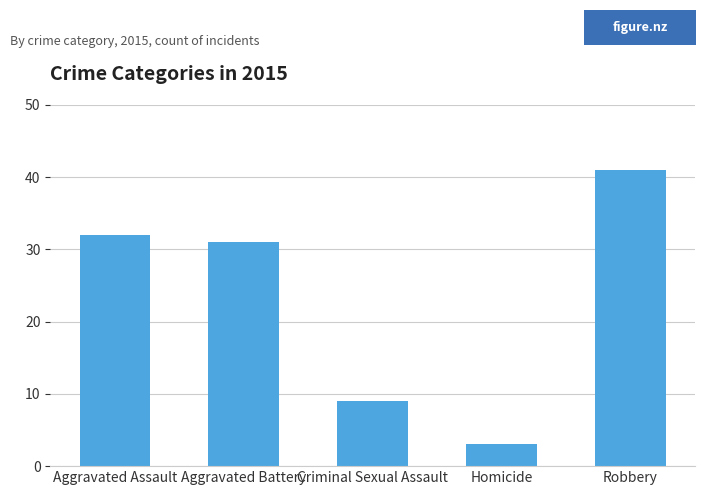

Which label corresponds to the smallest value in the chart?

Homicide